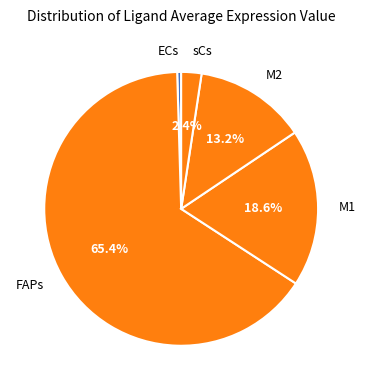

How many segments does this pie chart have?

5